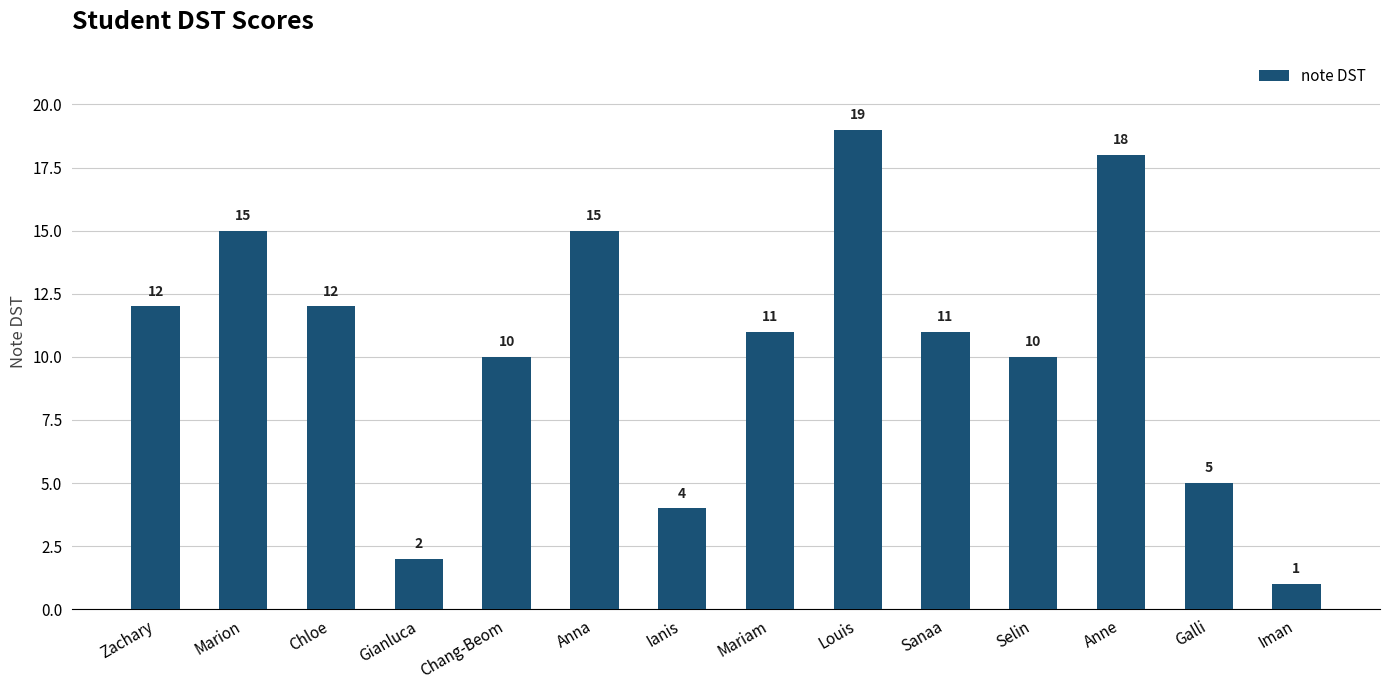

The chart shows a value of 12 at Chloe. True or false?

True